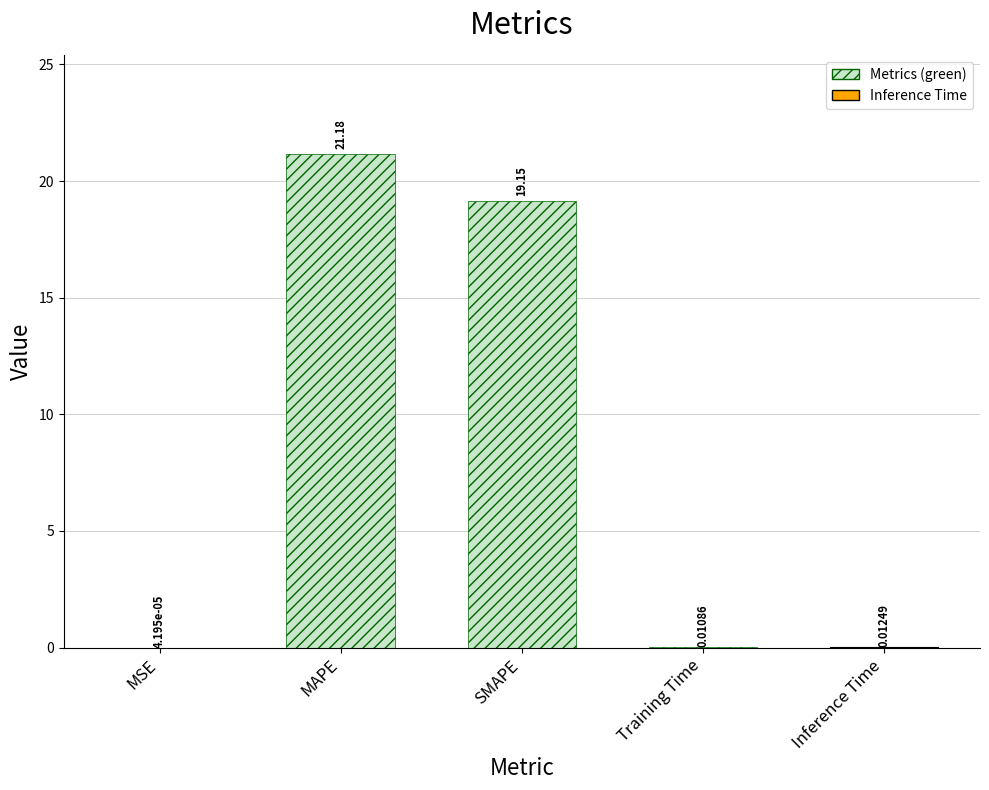

What is the change in value from SMAPE to Training Time?

-19.1